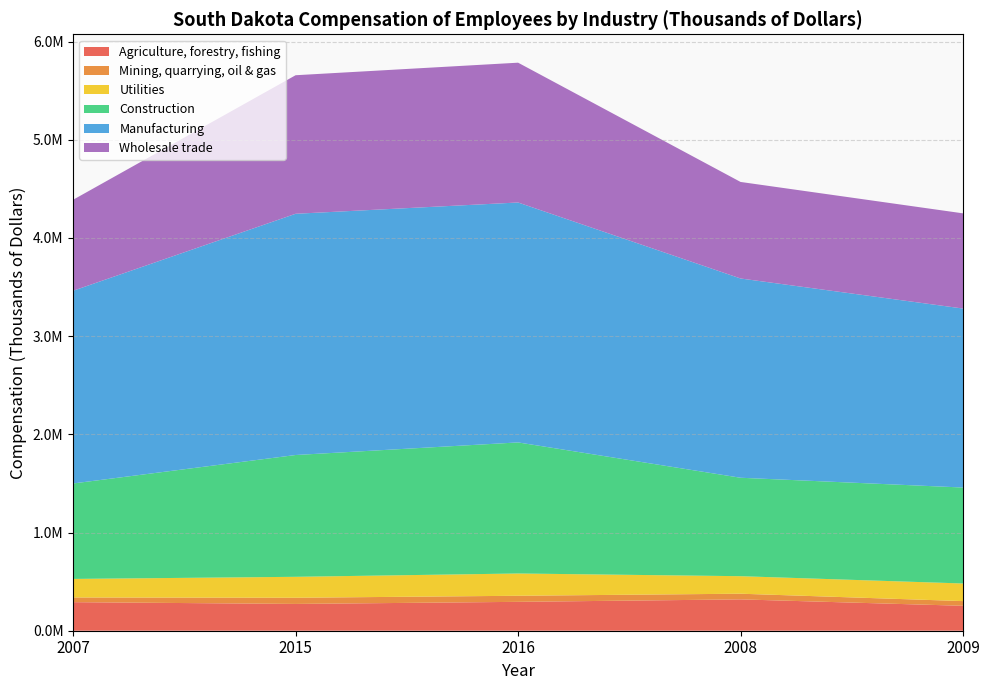

Reading left to right, list all the values displayed in this chart.

Agriculture, forestry, fishing: 290771	272816	294083	319213	253863
Mining, quarrying, oil & gas: 48023	62929	61978	57767	47790
Utilities: 188718	213318	226789	178351	179406
Construction: 972160	1240394	1334844	1002539	977188
Manufacturing: 1962676	2456811	2443498	2029343	1822785
Wholesale trade: 926550	1410919	1423737	983152	969491